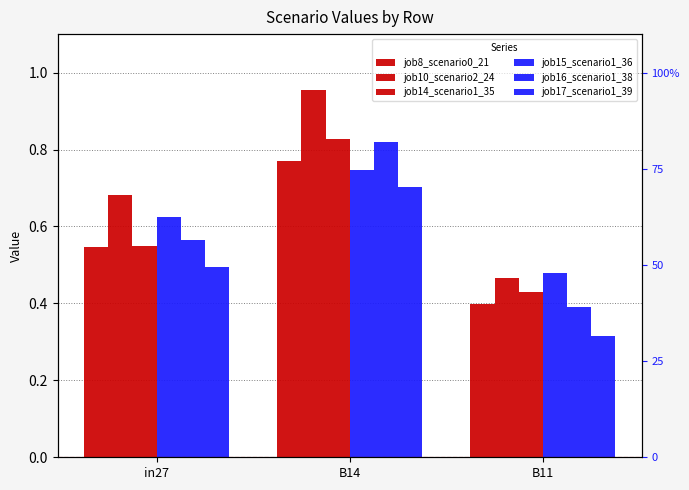

Which category has the highest value across all series?

B14